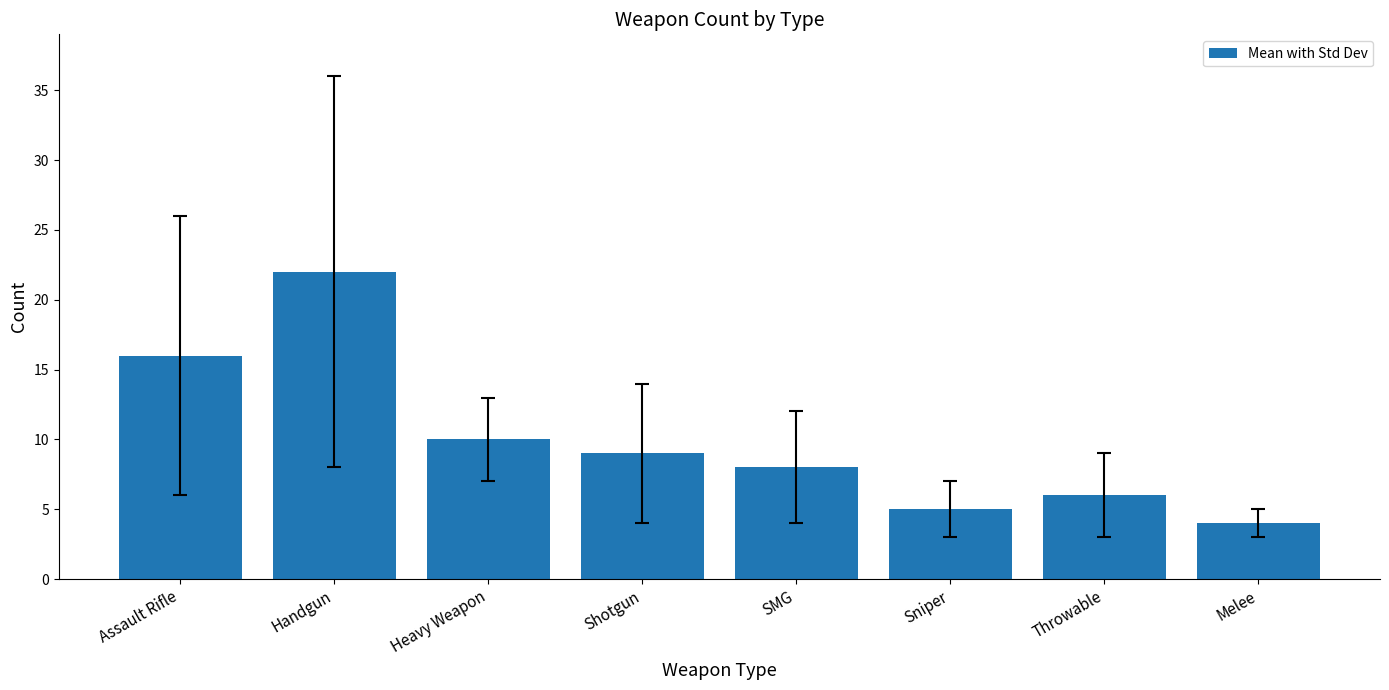

What position from the left is Shotgun?

4